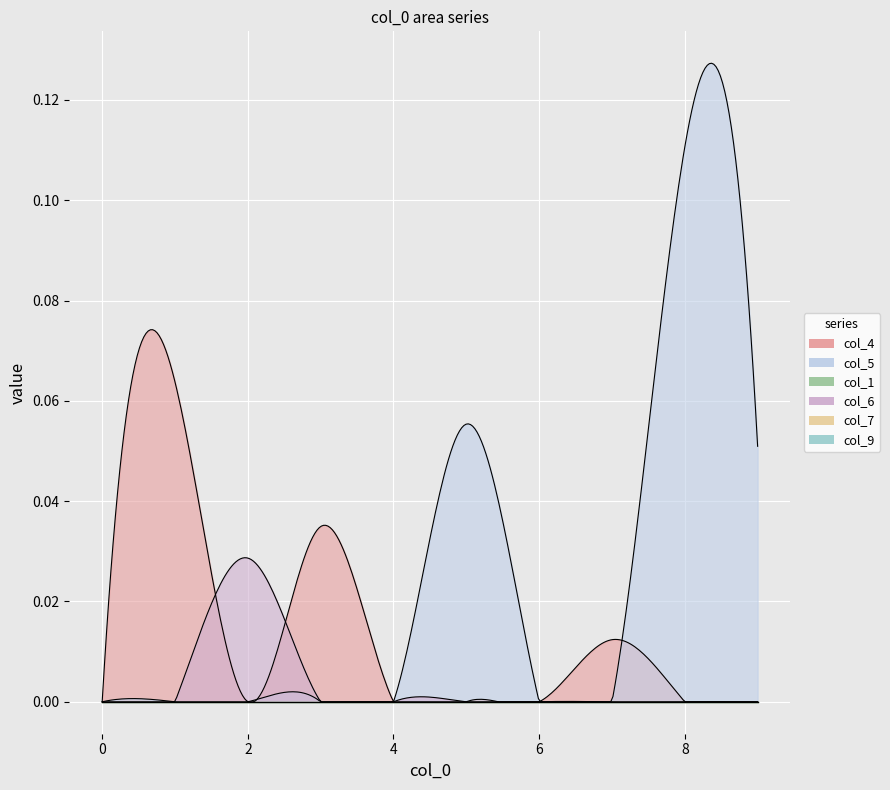

How many lines are shown in the chart?

6